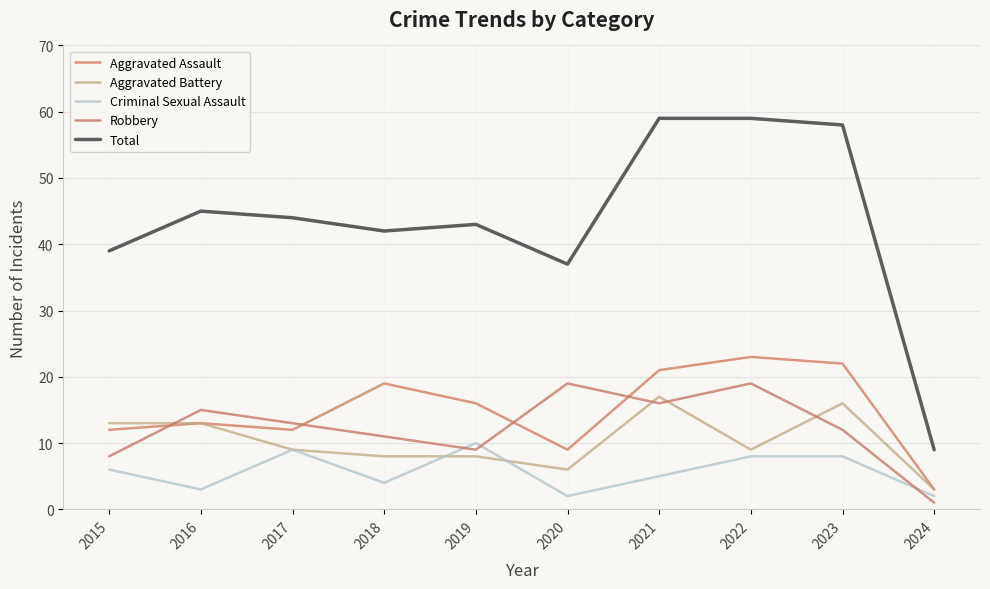

Does the chart have visible grid lines?

Yes